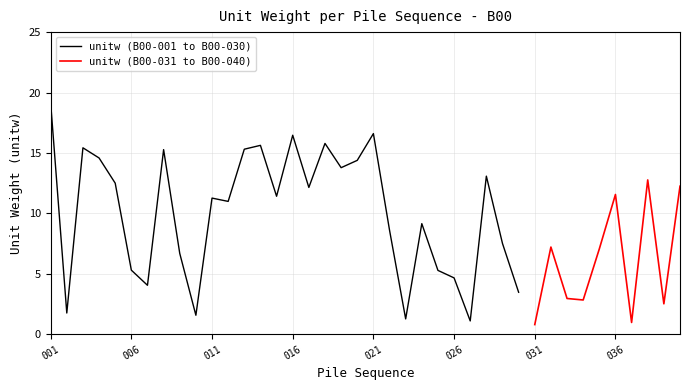

Is it true that the value at 020 is 22.1?

False